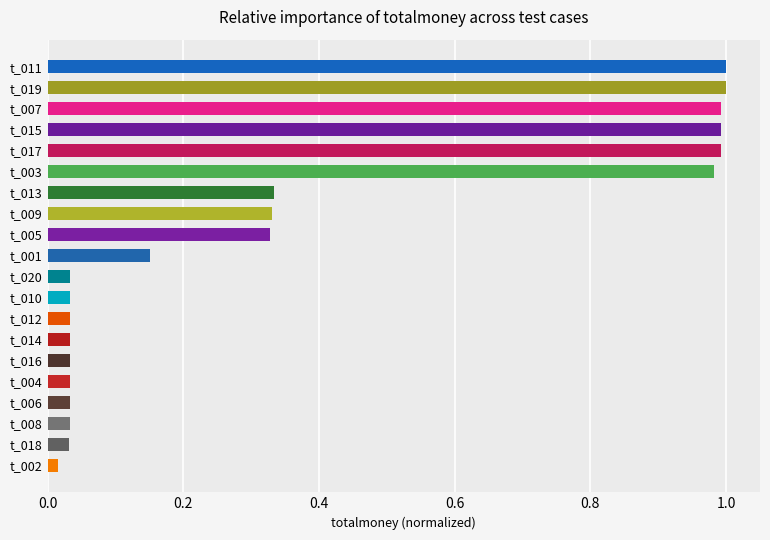

What position from the top is t_003?

6